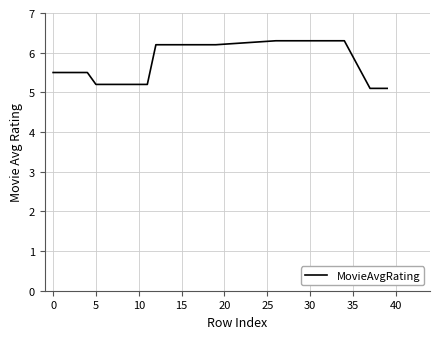

Reading left to right, what are all the values shown in this chart?

5.5	5.5	5.5	5.5	5.5	5.2	5.2	5.2	5.2	5.2	5.2	5.2	6.2	6.2	6.2	6.2	6.2	6.2	6.2	6.2	6.3	6.3	6.3	6.3	6.3	6.3	6.3	6.3	6.3	5.1	5.1	5.1